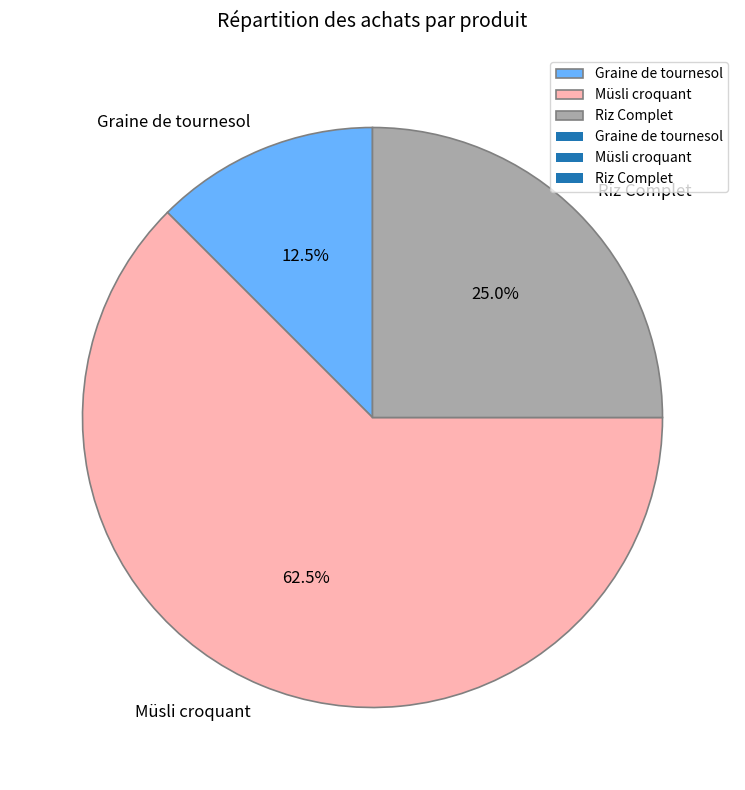

Rank the categories by value from lowest to highest.

Graine de tournesol, Riz Complet, Müsli croquant